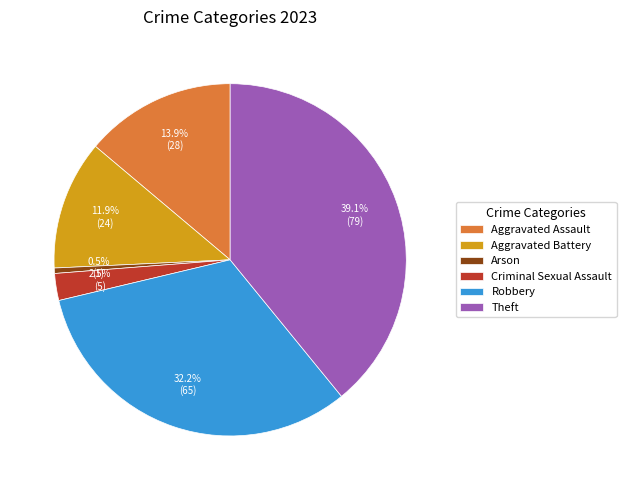

Do Aggravated Battery and Aggravated Assault together represent more than half of the pie?

No